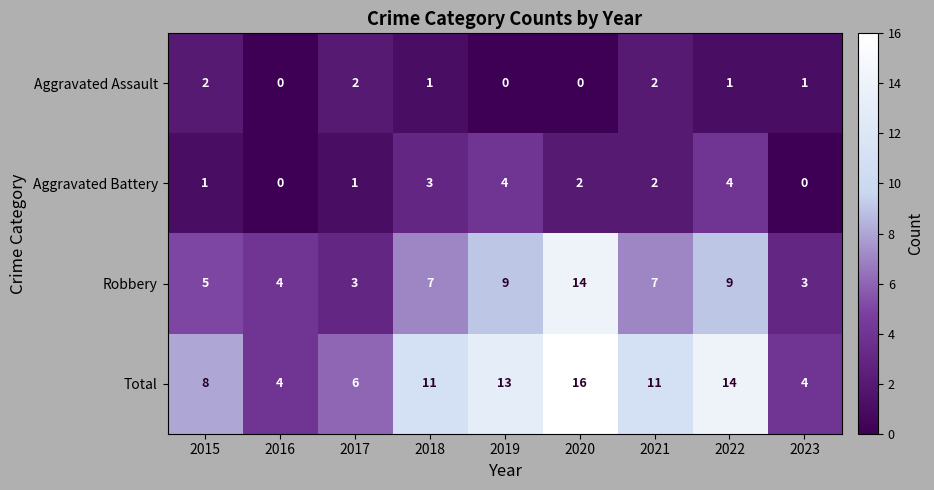

Rank the series at 2022 from highest to lowest value.

Total, Robbery, Aggravated Battery, Aggravated Assault